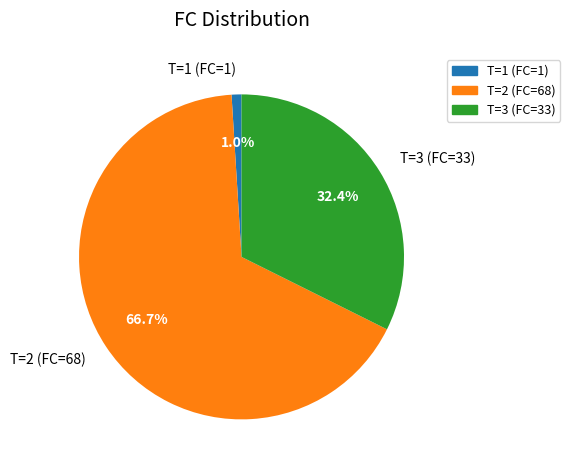

Rank the categories by value from highest to lowest.

T=2 (FC=68), T=3 (FC=33), T=1 (FC=1)